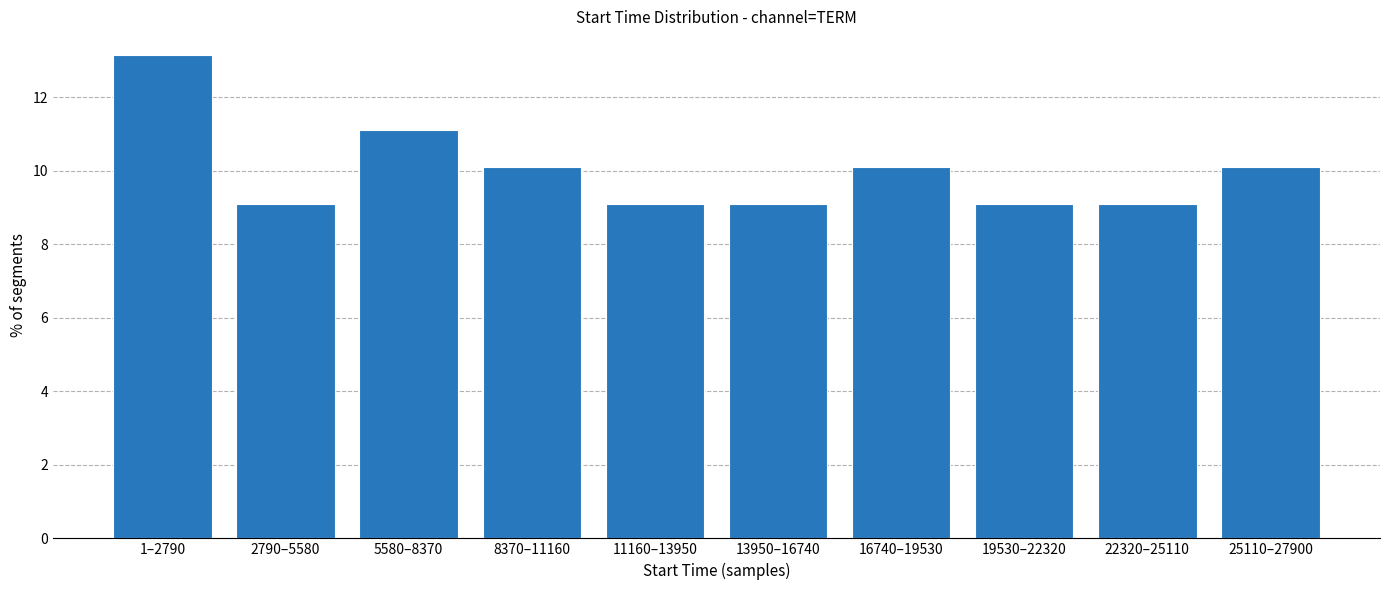

Reading right to left, extract all data points from this chart.

25110–27900=10.1	22320–25110=9.1	19530–22320=9.1	16740–19530=10.1	13950–16740=9.1	11160–13950=9.1	8370–11160=10.1	5580–8370=11.1	2790–5580=9.1	1–2790=13.1